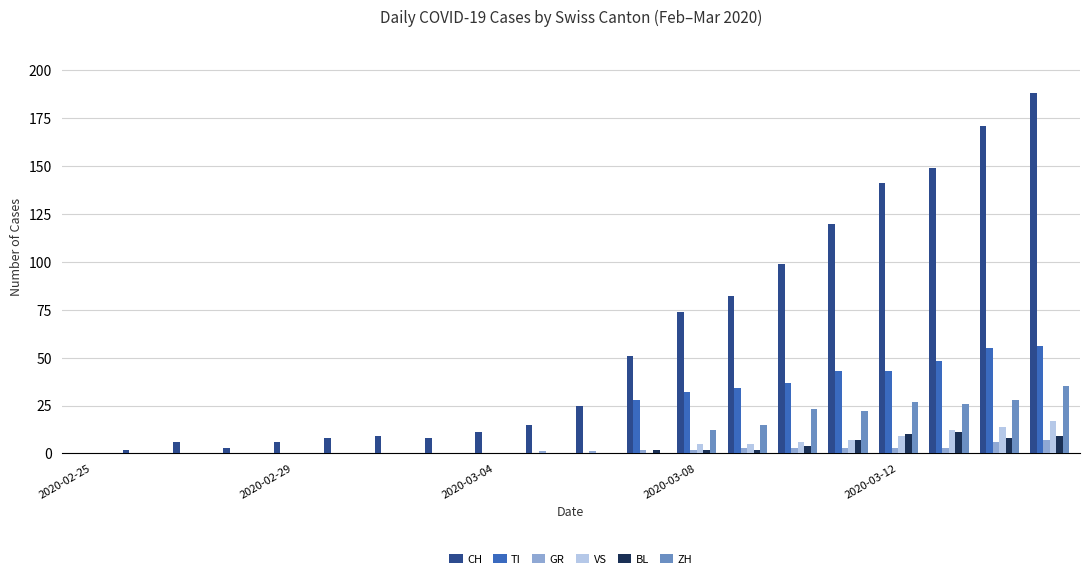

What is the sum of all BL values?

55